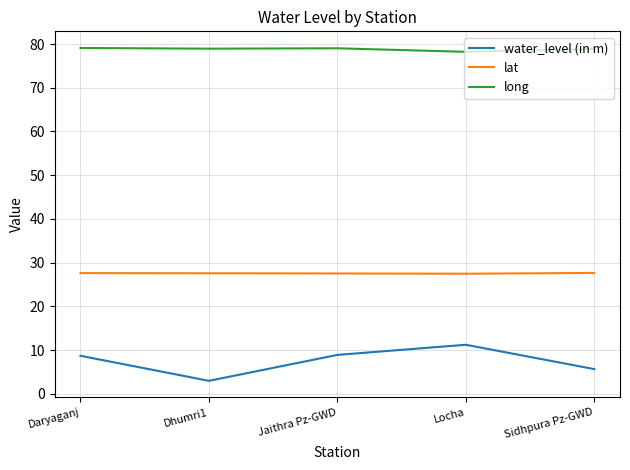

What is the greatest value displayed?

79.1